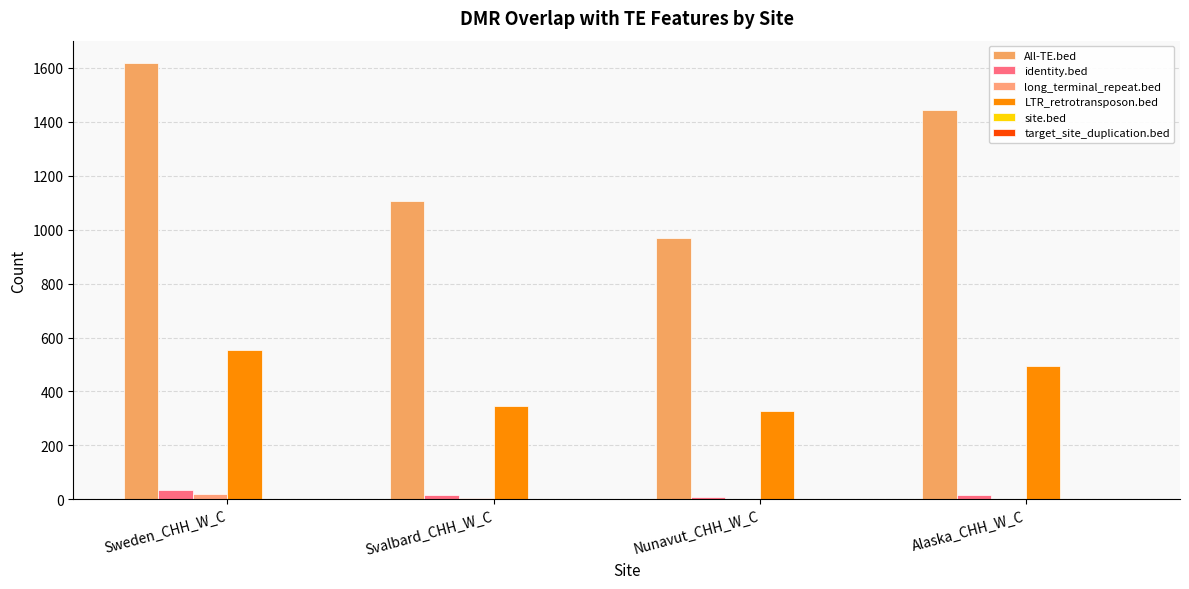

How many data points does each series have?

4